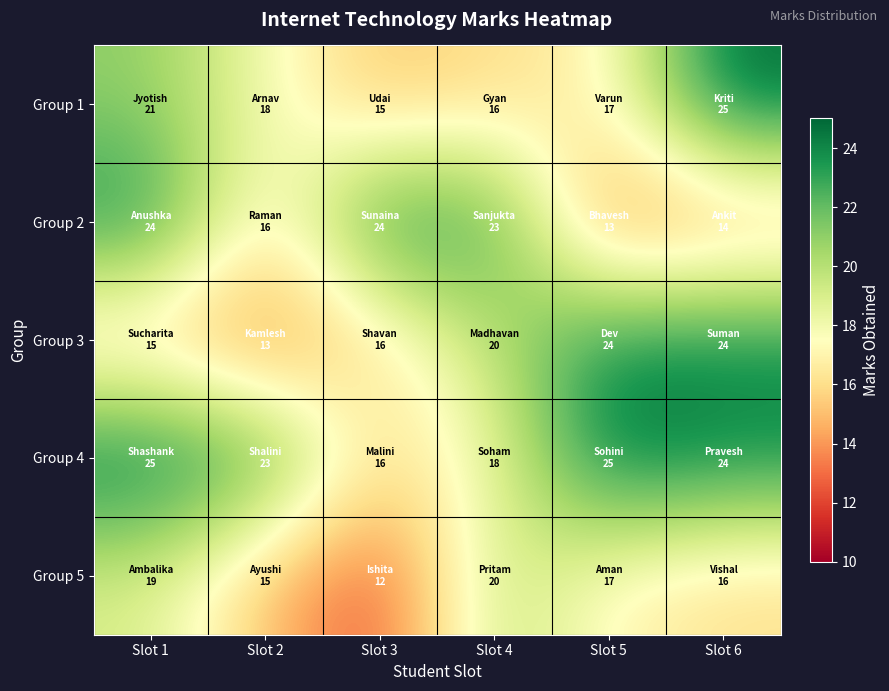

At how many categories does at least one series exceed 23?

4